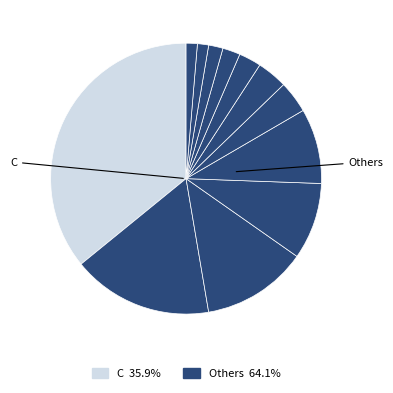

What is the largest slice in the pie chart?

C